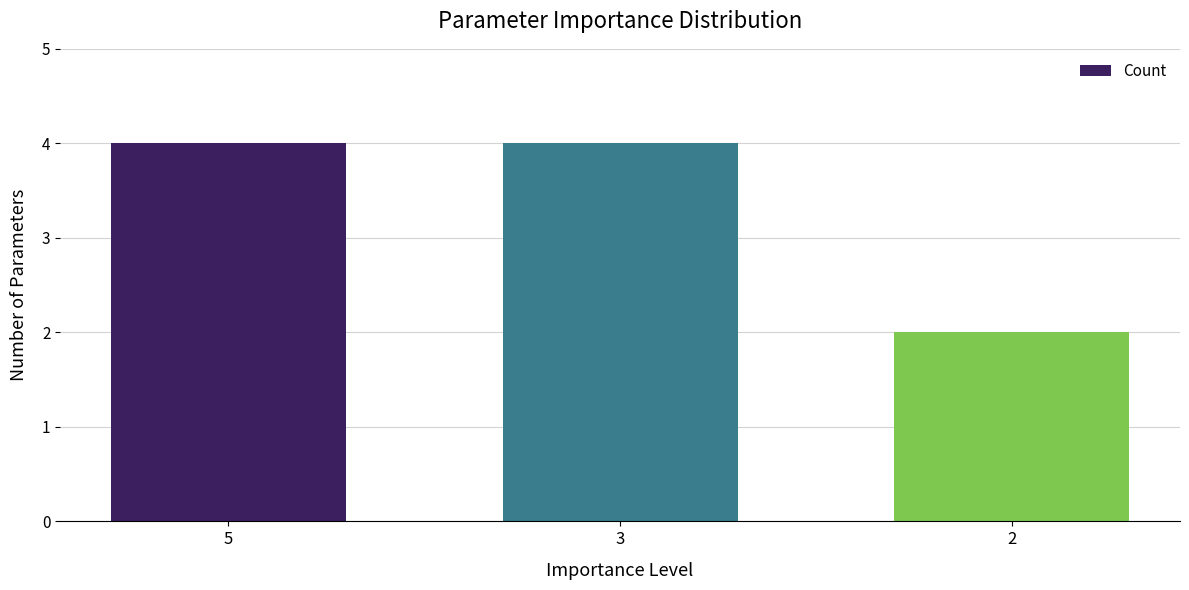

Does the chart contain any negative values?

No